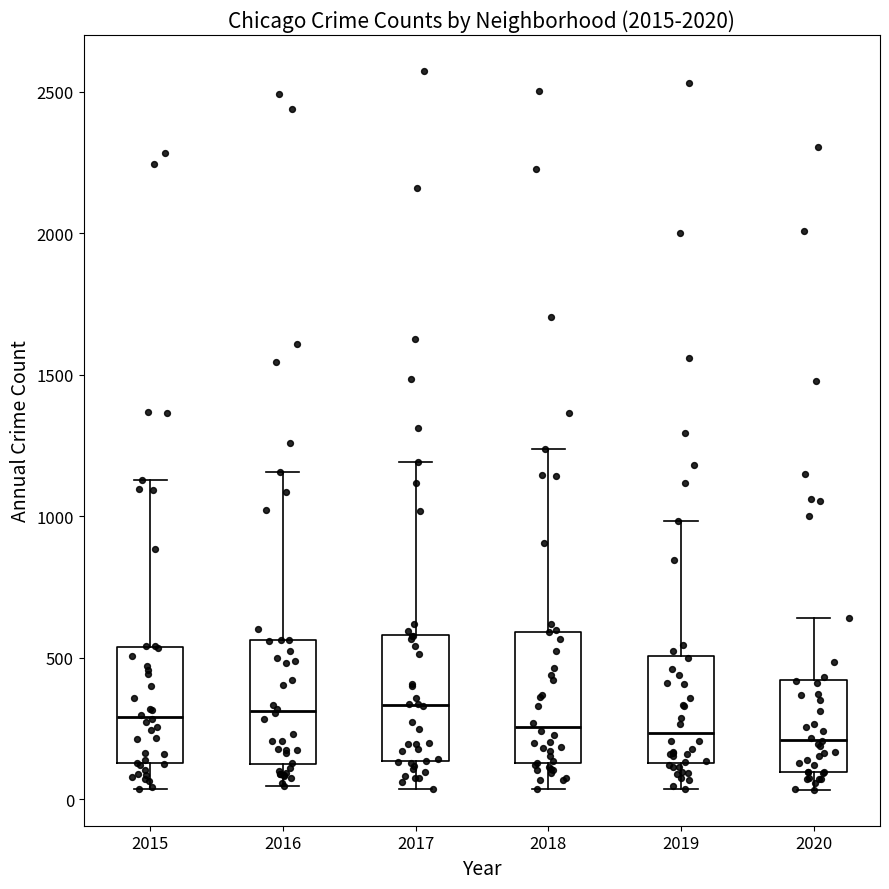

Reading left to right, read every box against the y-axis: the position of its median line, the range the box covers, and the ends of its whiskers. The values are not printed on the chart, so give them approximately, as read against the axis.

2015: median 300, box 150 to 550, whiskers 50 to 1150
2016: median 300, box 100 to 550, whiskers 50 to 1150
2017: median 350, box 150 to 600, whiskers 50 to 1200
2018: median 250, box 150 to 600, whiskers 50 to 1250
2019: median 250, box 150 to 500, whiskers 50 to 1000
2020: median 200, box 100 to 400, whiskers 50 to 650